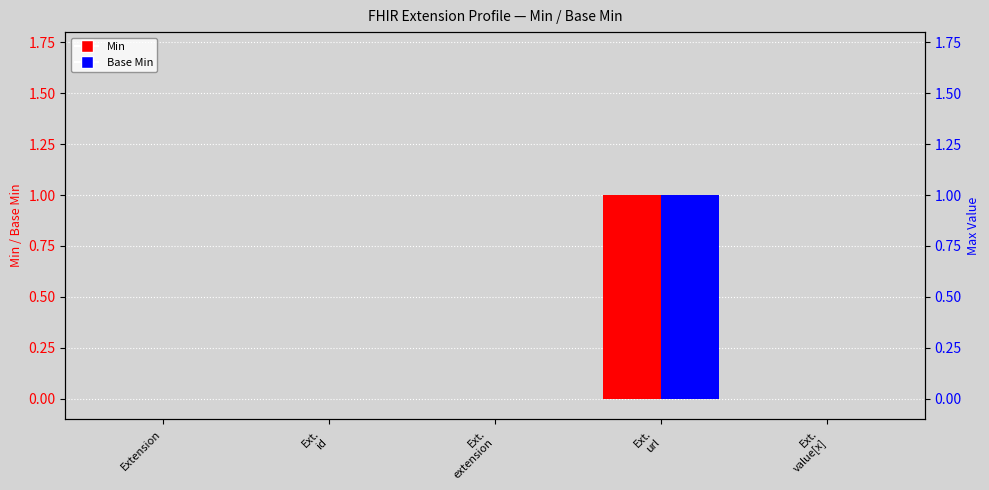

How many Min values are between 0 and 1?

5